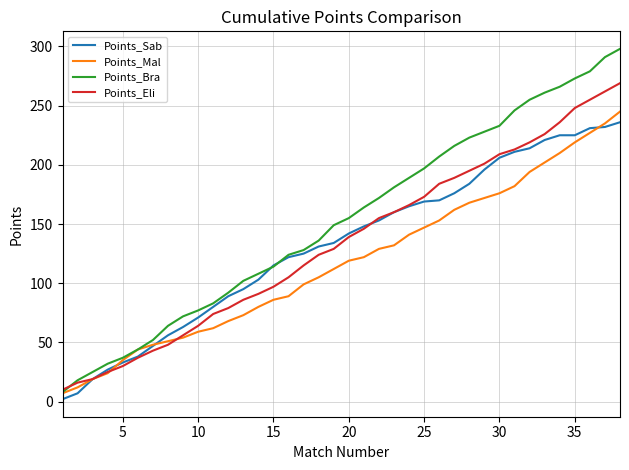

What is the greatest value displayed?

298